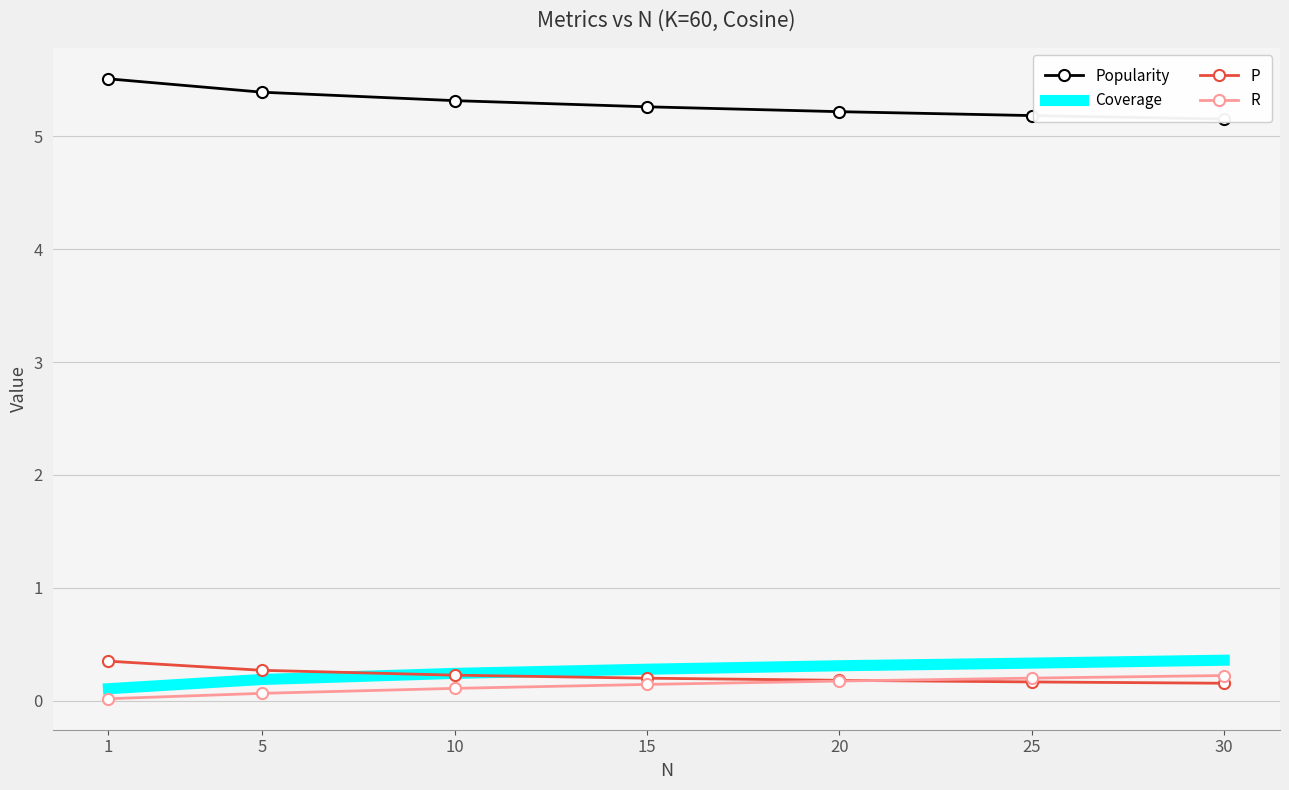

The Popularity series shows 2.7 at 20. True or false?

False